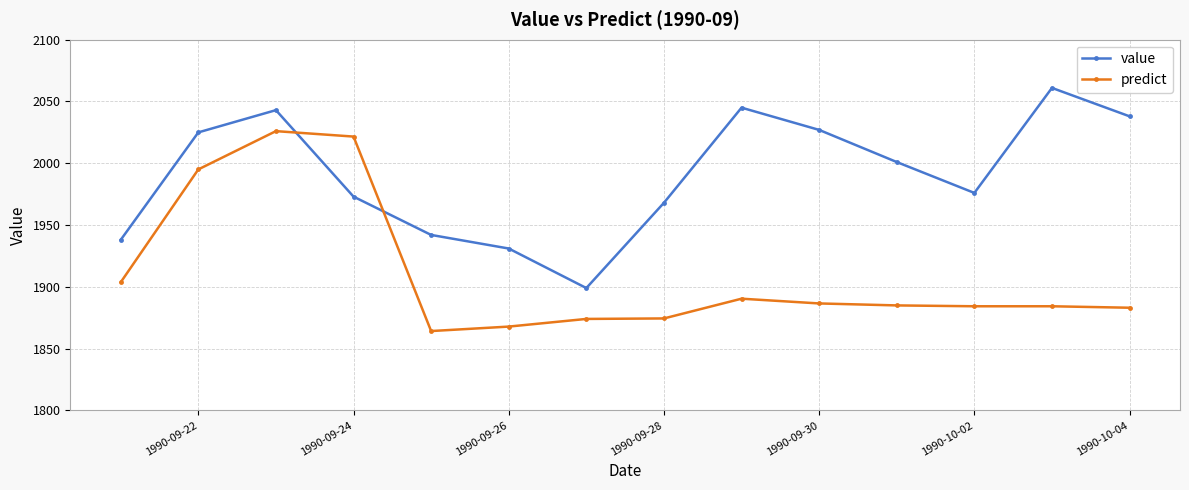

What is the value of the predict point at the 7th from the left?

1874.0